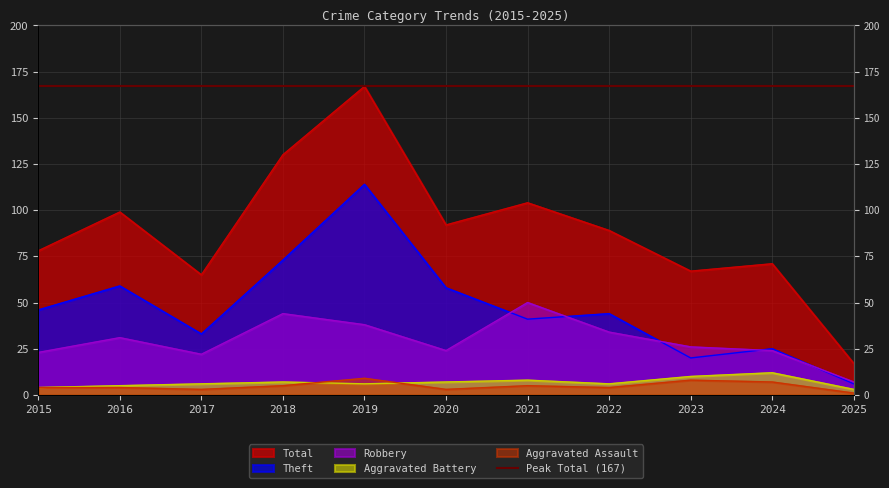

List the labels in order of Theft value, largest first.

2019, 2018, 2016, 2020, 2015, 2022, 2021, 2017, 2024, 2023, 2025